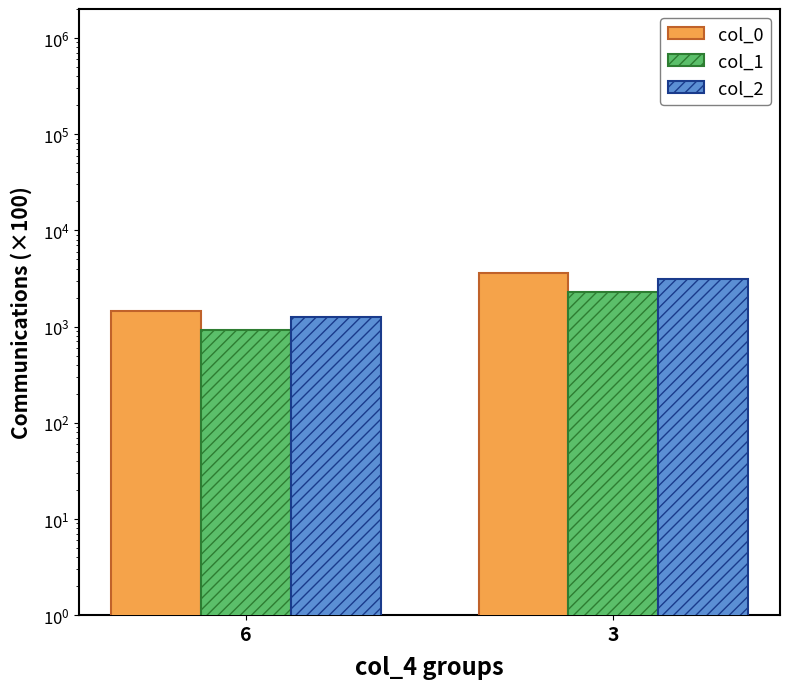

How many bars are there in each group?

3